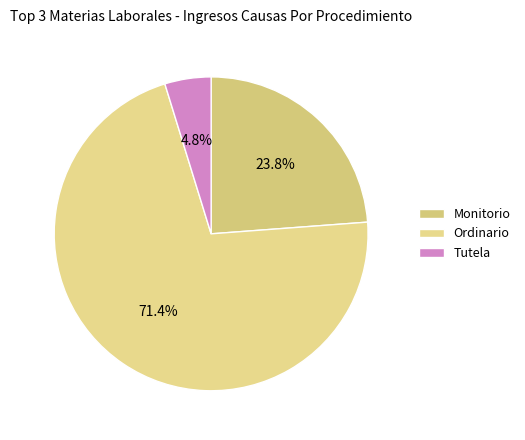

To the nearest percent, what portion does Ordinario represent?

71%